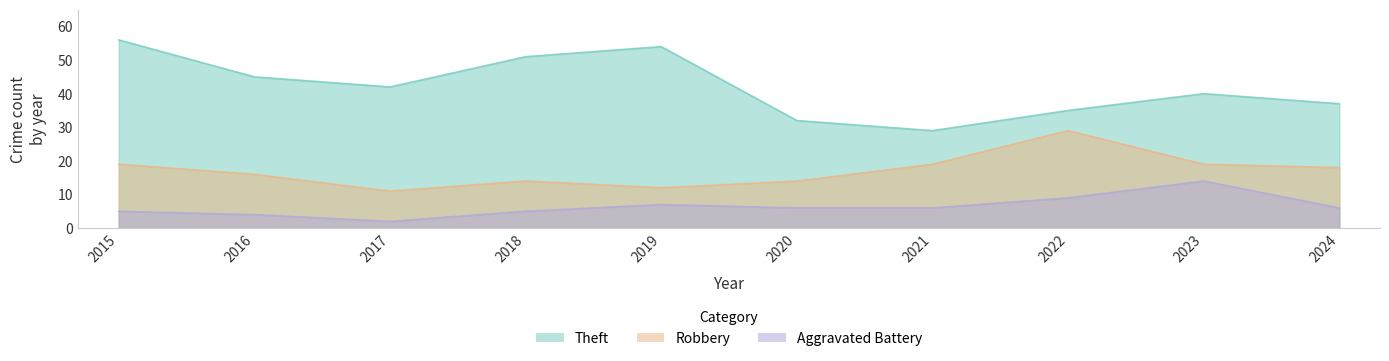

How many categories are shown in the chart?

10